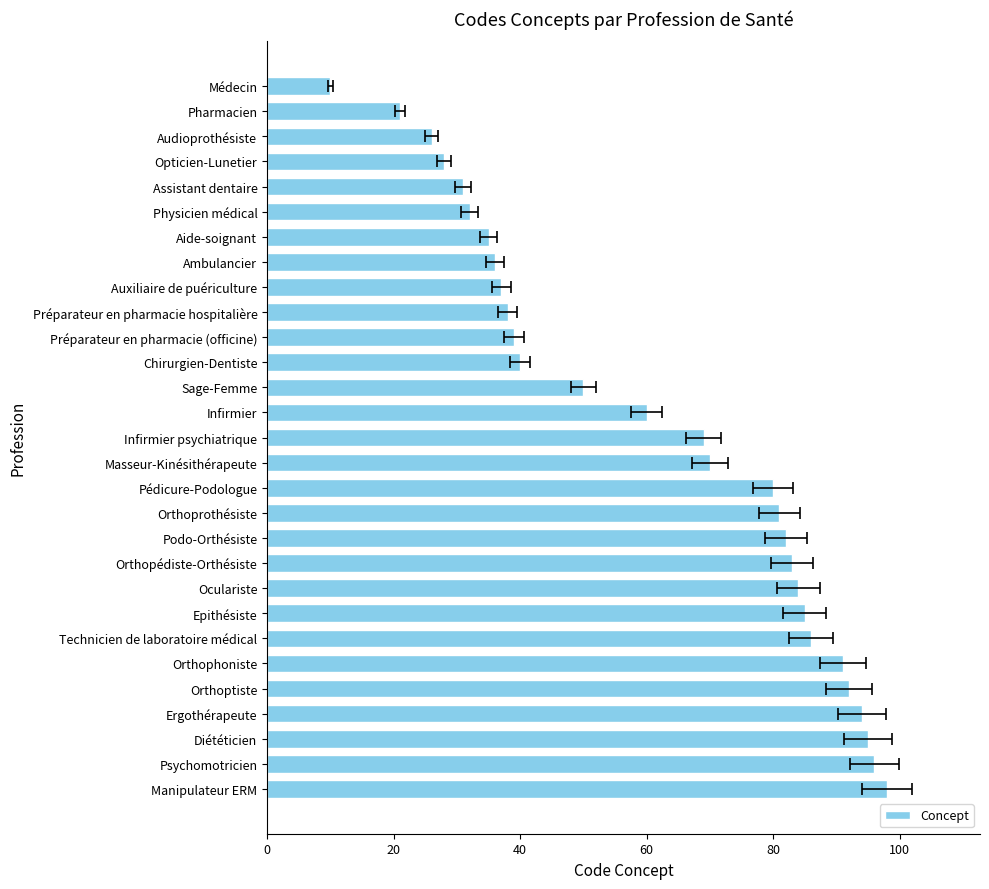

What is the value of the 10th bar from the left?

83